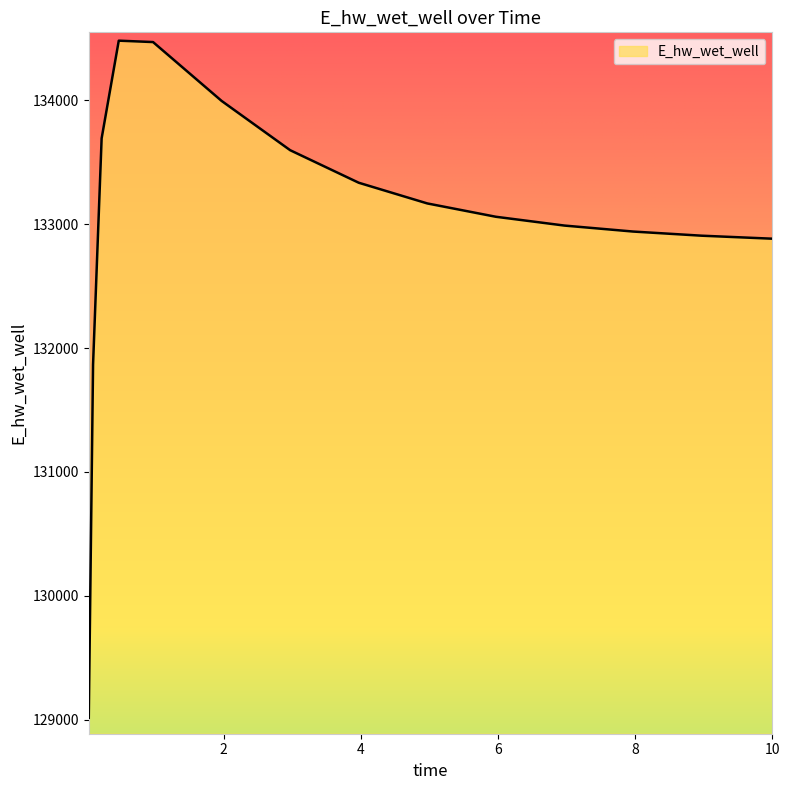

What is the smallest value displayed?

129016.0